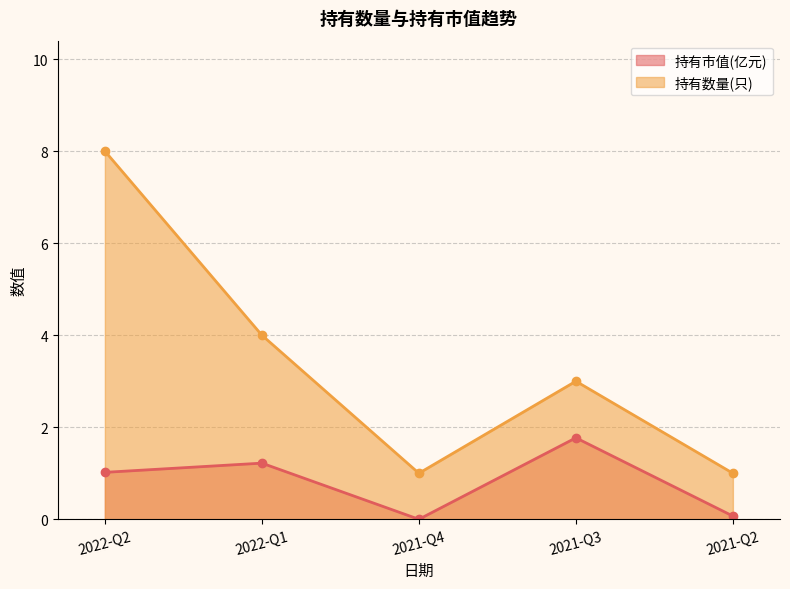

What are all the series names shown in the legend?

持有市值(亿元), 持有数量(只)